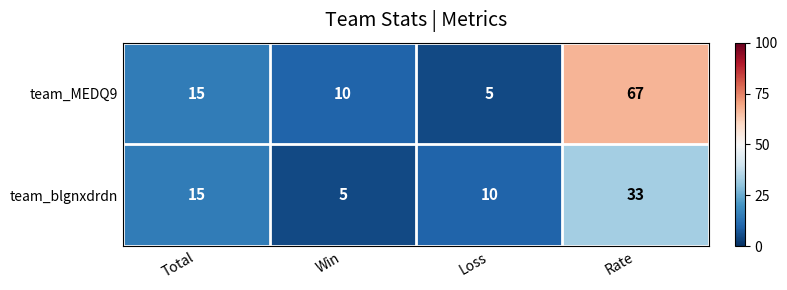

What is the difference between the maximum and minimum values in the team_blgnxdrdn series?

28